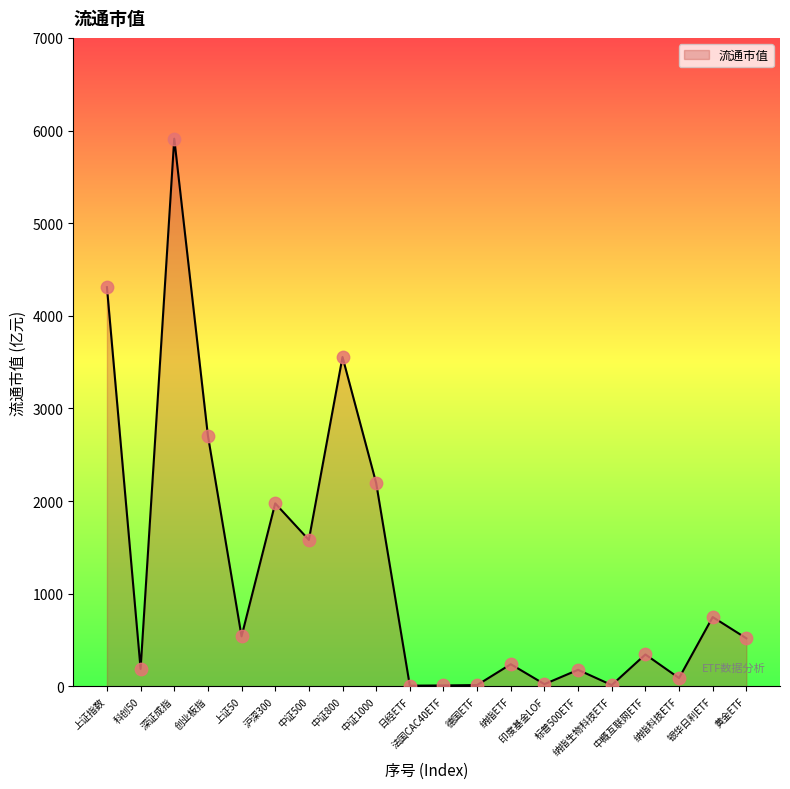

What is the change in value from 上证50 to 中证1000?

+1655.2